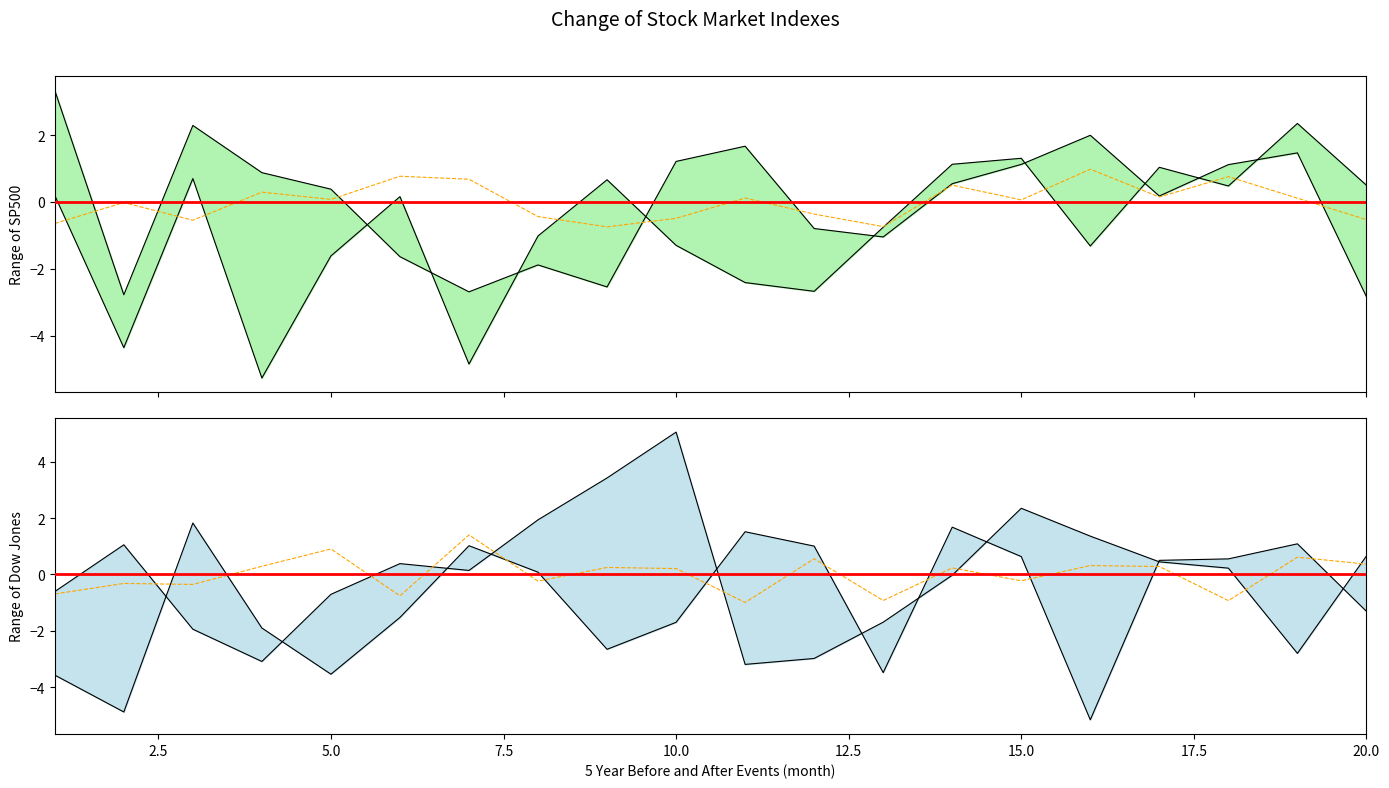

Is it true that x4 equals -1.1 at 13?

False